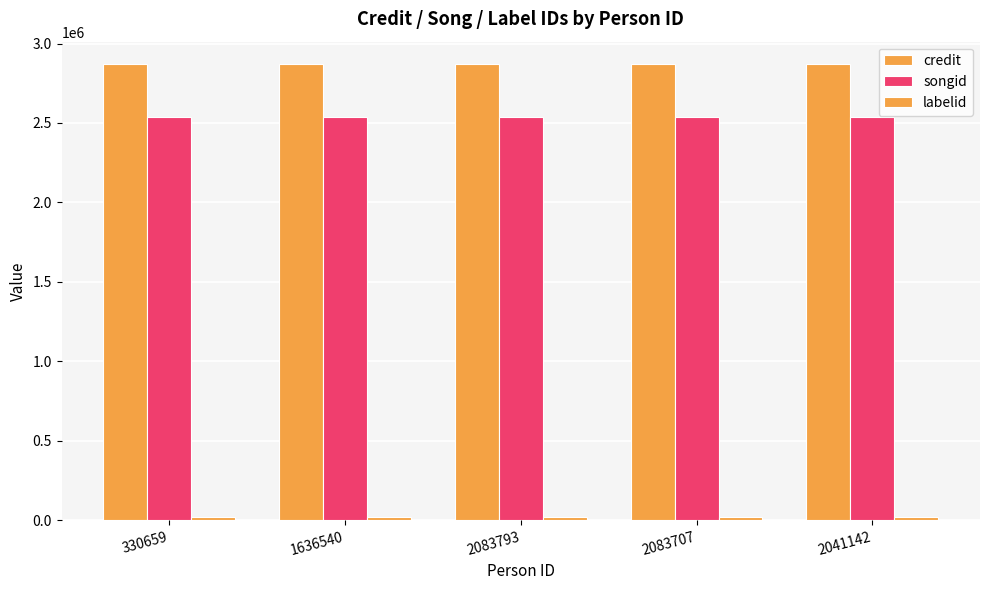

Reading right to left, list all the values displayed in this chart.

credit: 2041142=2868459	2083707=2868459	2083793=2868459	1636540=2868459	330659=2868459
songid: 2041142=2540255	2083707=2540255	2083793=2540255	1636540=2540255	330659=2540255
labelid: 2041142=22583	2083707=22583	2083793=22583	1636540=22583	330659=22583